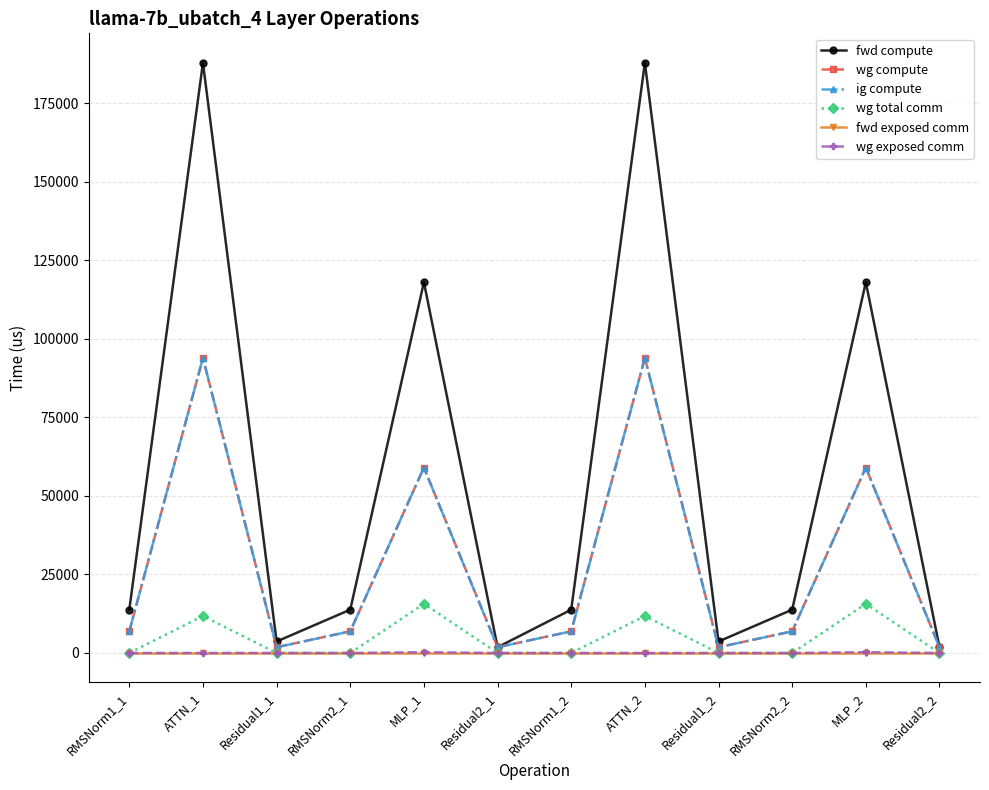

Reading left to right, list all the values displayed in this chart.

fwd compute: RMSNorm1_1=13784.1	ATTN_1=187854.4	Residual1_1=3658.3	RMSNorm2_1=13784.1	MLP_1=118029.1	Residual2_1=1829.1	RMSNorm1_2=13784.1	ATTN_2=187854.4	Residual1_2=3658.3	RMSNorm2_2=13784.1	MLP_2=118029.1	Residual2_2=1829.1
wg compute: RMSNorm1_1=6892.0	ATTN_1=93927.2	Residual1_1=1829.1	RMSNorm2_1=6892.0	MLP_1=59014.5	Residual2_1=1829.1	RMSNorm1_2=6892.0	ATTN_2=93927.2	Residual1_2=1829.1	RMSNorm2_2=6892.0	MLP_2=59014.5	Residual2_2=1829.1
ig compute: RMSNorm1_1=6892.0	ATTN_1=93927.2	Residual1_1=1829.1	RMSNorm2_1=6892.0	MLP_1=59014.5	Residual2_1=1829.1	RMSNorm1_2=6892.0	ATTN_2=93927.2	Residual1_2=1829.1	RMSNorm2_2=6892.0	MLP_2=59014.5	Residual2_2=1829.1
wg total comm: RMSNorm1_1=0.0	ATTN_1=11780.2	Residual1_1=0.0	RMSNorm2_1=0.0	MLP_1=15648.0	Residual2_1=0.0	RMSNorm1_2=0.0	ATTN_2=11780.2	Residual1_2=0.0	RMSNorm2_2=0.0	MLP_2=15648.0	Residual2_2=0.0
fwd exposed comm: RMSNorm1_1=0.0	ATTN_1=0.0	Residual1_1=0.0	RMSNorm2_1=0.0	MLP_1=0.0	Residual2_1=0.0	RMSNorm1_2=0.0	ATTN_2=0.0	Residual1_2=0.0	RMSNorm2_2=0.0	MLP_2=0.0	Residual2_2=0.0
wg exposed comm: RMSNorm1_1=0.0	ATTN_1=0.0	Residual1_1=0.0	RMSNorm2_1=0.0	MLP_1=251.7	Residual2_1=0.0	RMSNorm1_2=0.0	ATTN_2=0.0	Residual1_2=0.0	RMSNorm2_2=0.0	MLP_2=251.7	Residual2_2=0.0